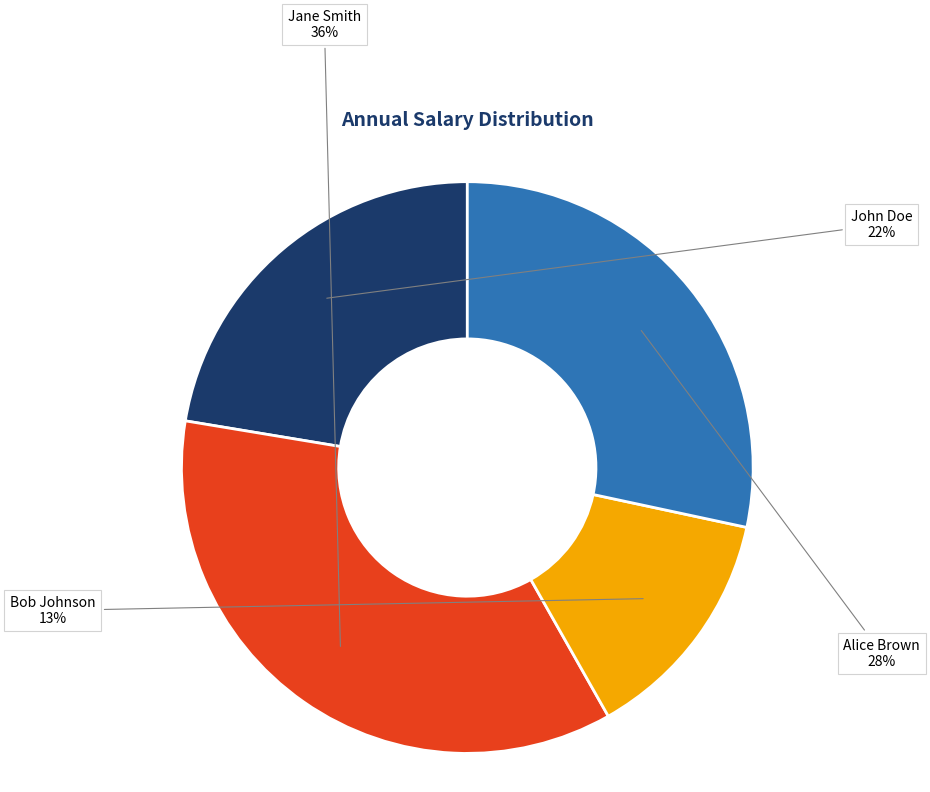

Which category has the biggest portion of the pie?

Jane Smith